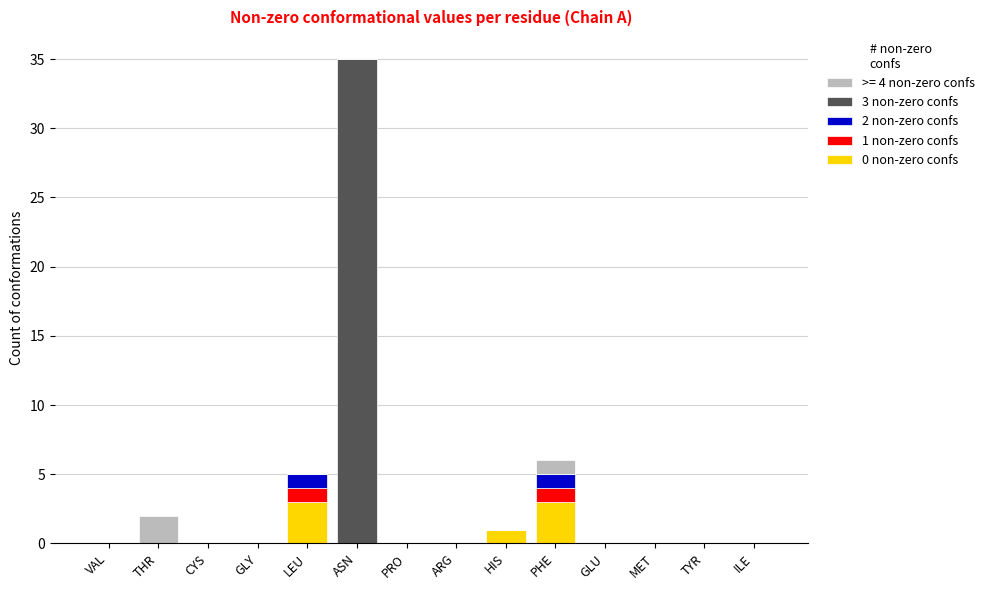

The 1 non-zero confs series shows 0 at ILE. True or false?

True